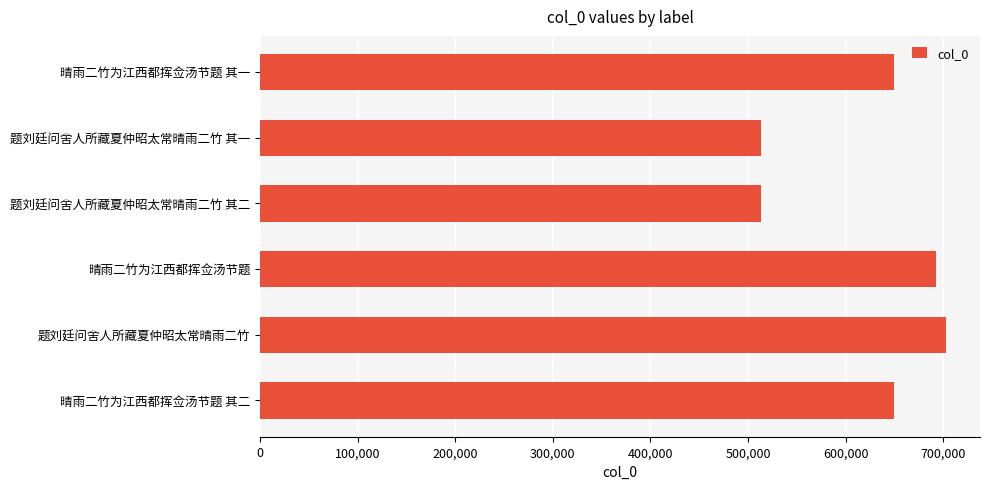

What is the difference between the maximum and minimum values?

188934